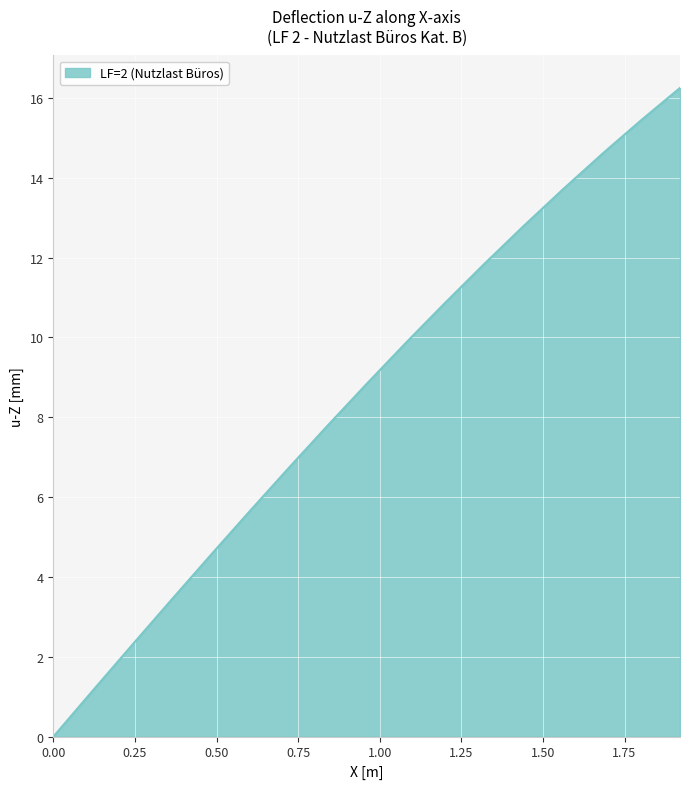

What is the maximum value shown in the chart?

16.3